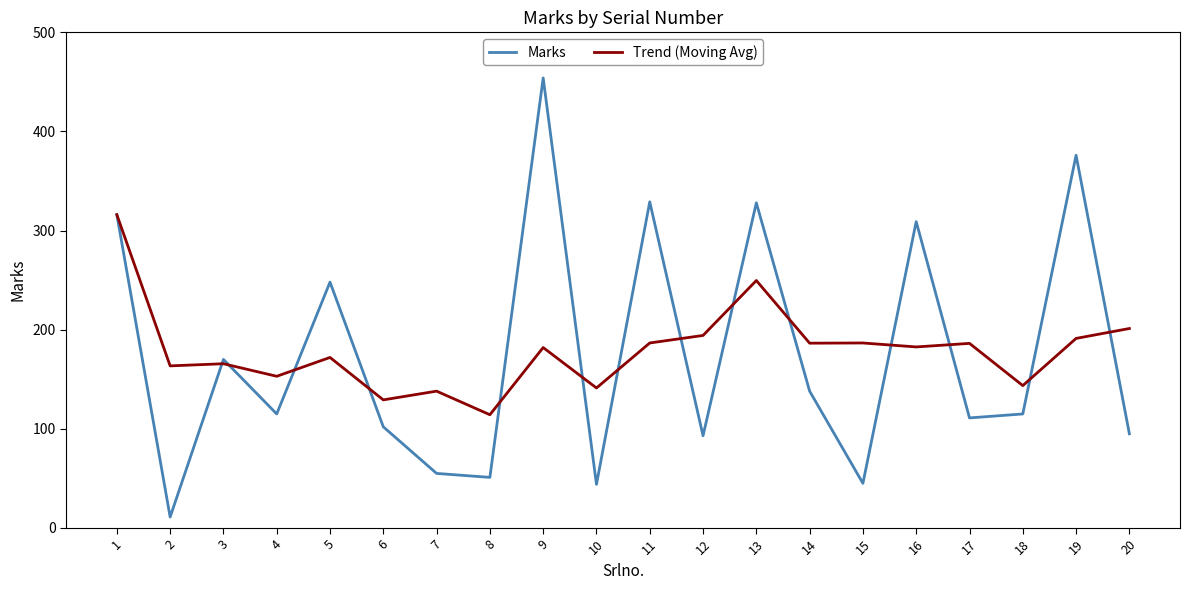

What is the difference between the highest and lowest values at 4?

38.0